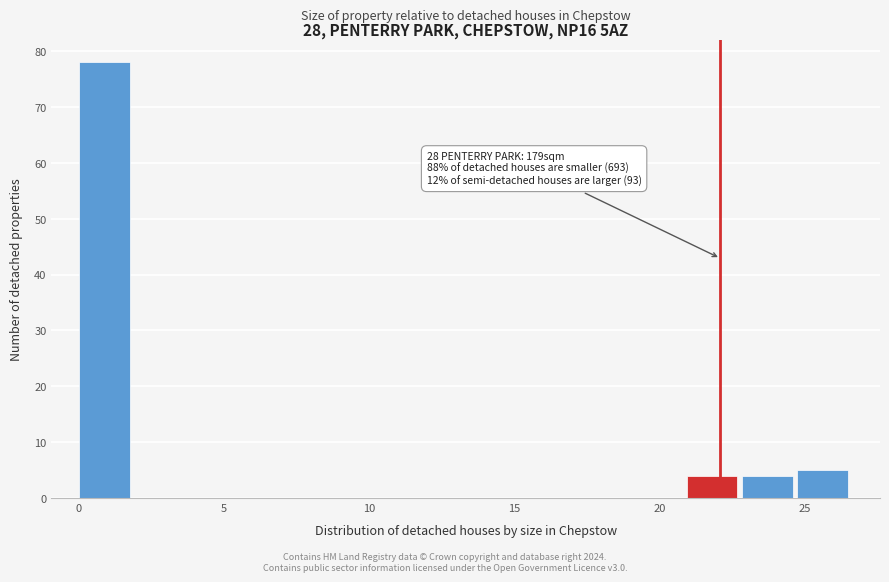

Around what value on the x-axis is the tallest bar? Give the approximate position of its centre, as read against the axis.

1.0